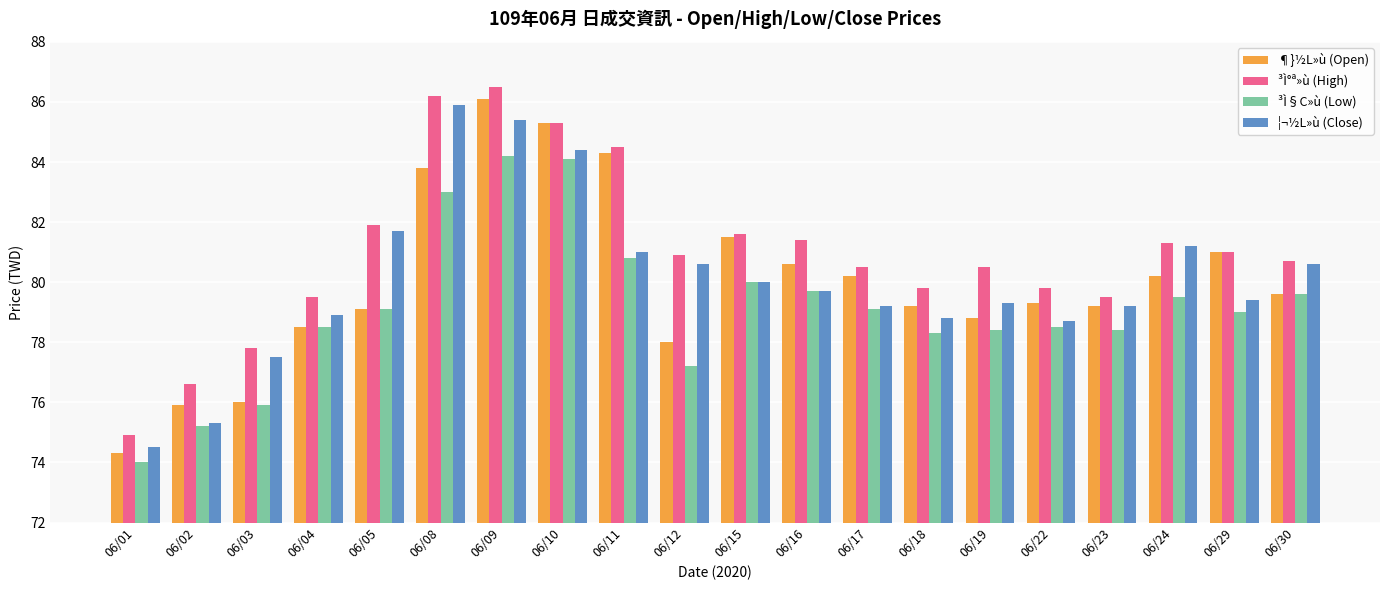

What is the sum of all ¶}½L»ù (Open) values?

1600.9